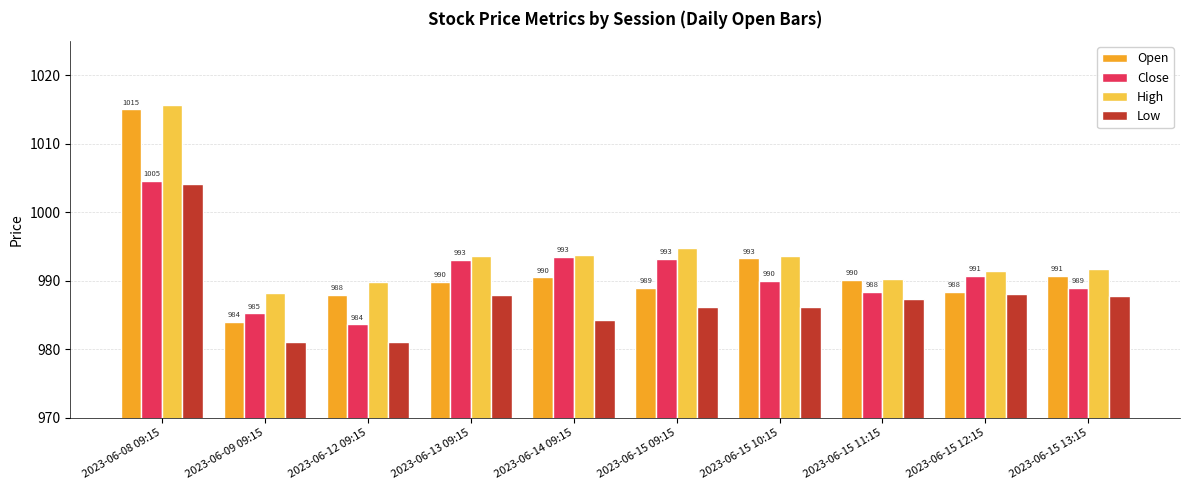

What is the value of the Low bar at the 8th from the left?

987.4